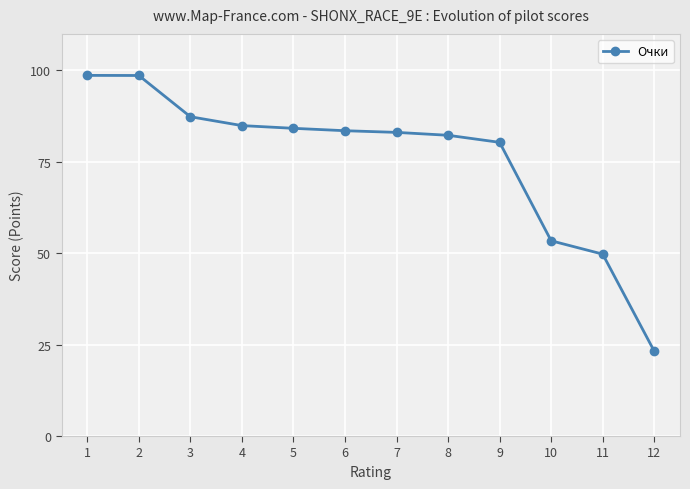

What is the value of the 8th point from the left?

82.3